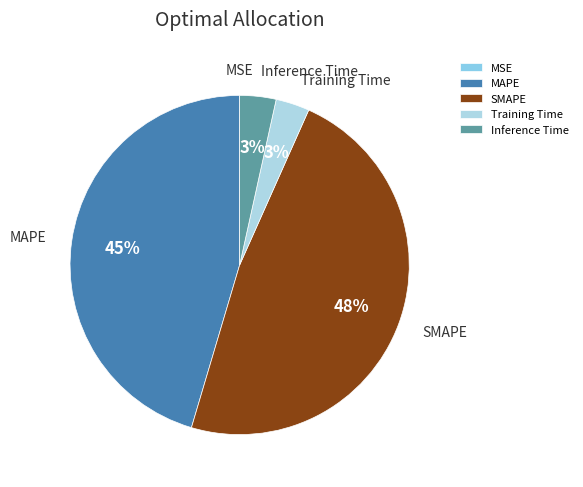

Do MAPE and Inference Time together represent more than half of the pie?

No